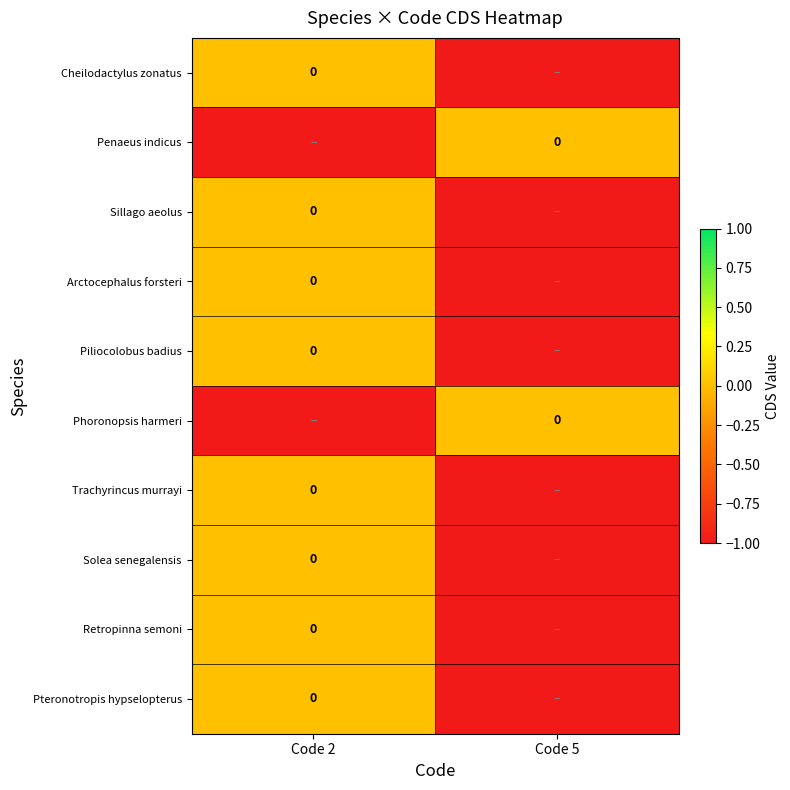

What is the sum of the Phoronopsis harmeri values at Code 5 and Code 2?

-1